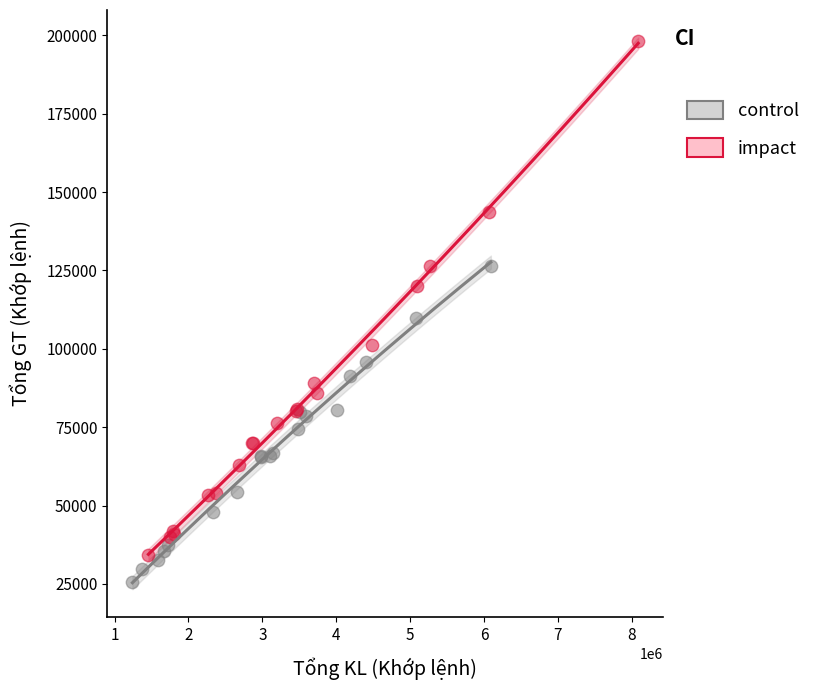

Which series contains the lowest Y value?

control